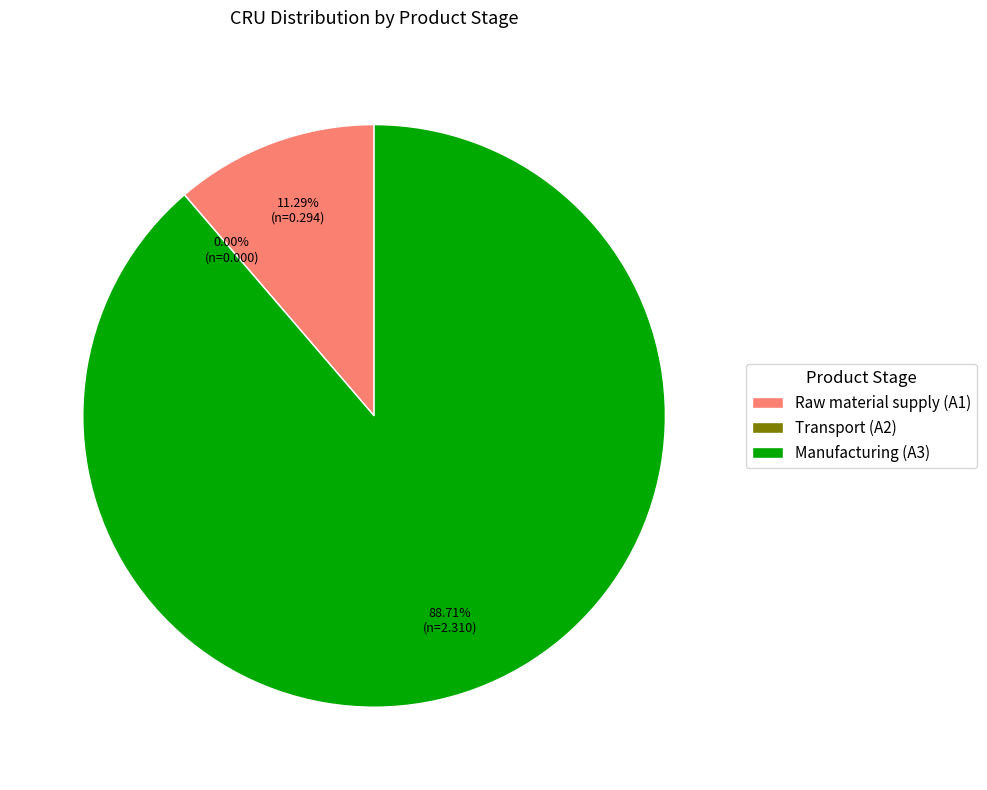

To the nearest percent, what is the combined percentage of Transport (A2) and Raw material supply (A1)?

11%